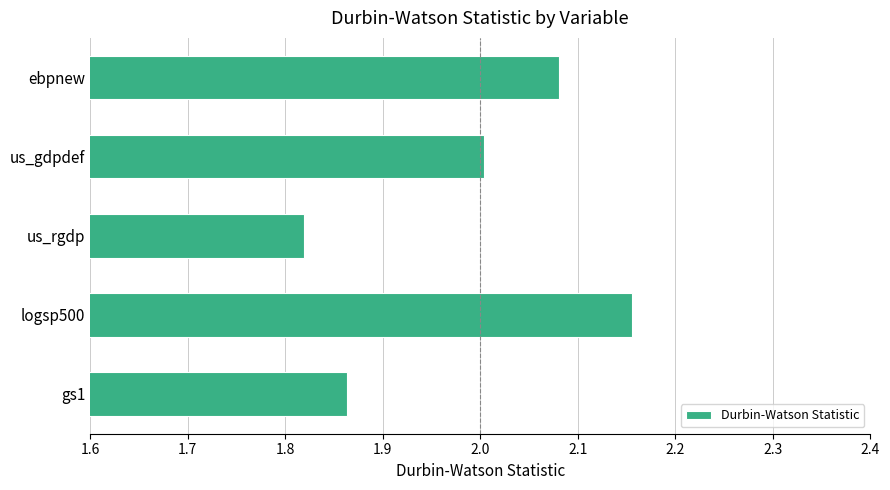

What is the difference between the maximum and minimum values?

0.3